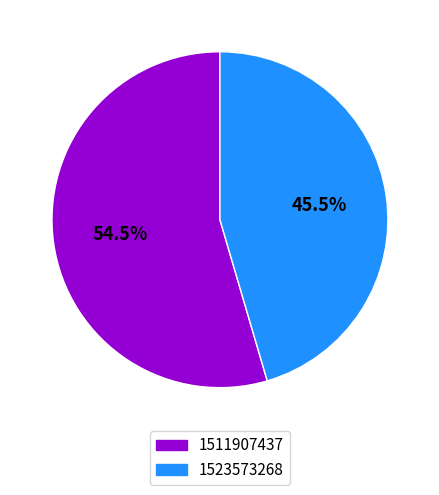

Is there a majority slice in this chart?

Yes